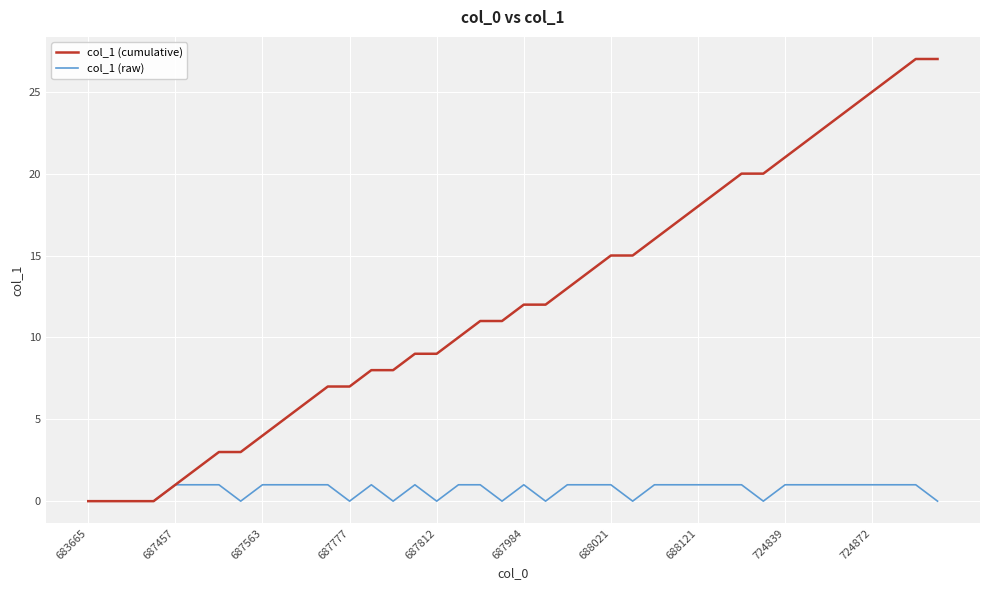

Which series has the largest total across all categories?

col_1 (cumulative)